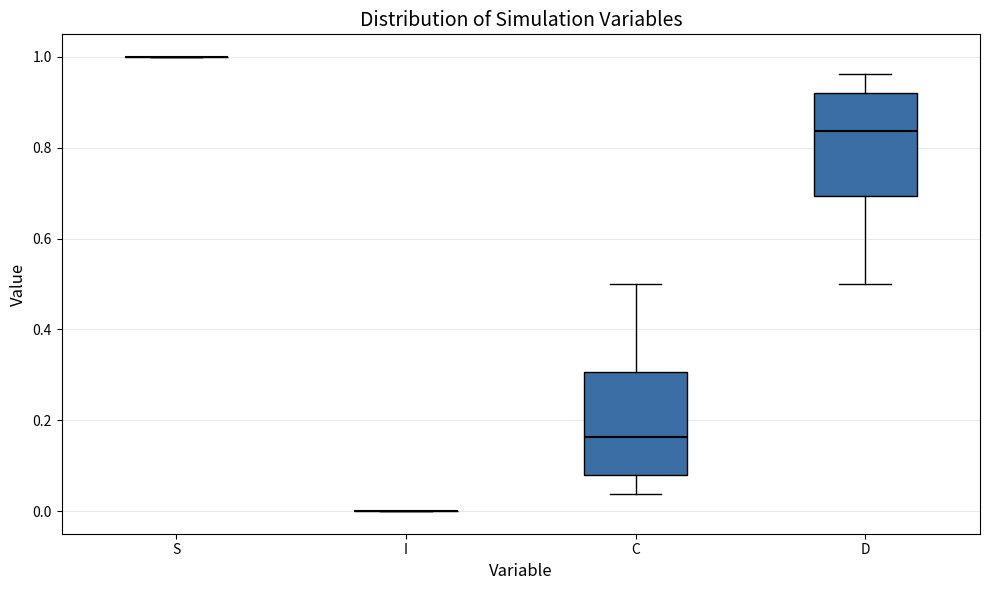

Reading left to right, read every box against the y-axis: the position of its median line, the range the box covers, and the ends of its whiskers. The values are not printed on the chart, so give them approximately, as read against the axis.

S: box collapsed to a line at 1.00, whiskers 1.00 to 1.00
I: box collapsed to a line at 0.00, whiskers 0.00 to 0.00
C: median 0.16, box 0.08 to 0.30, whiskers 0.04 to 0.50
D: median 0.84, box 0.70 to 0.92, whiskers 0.50 to 0.96